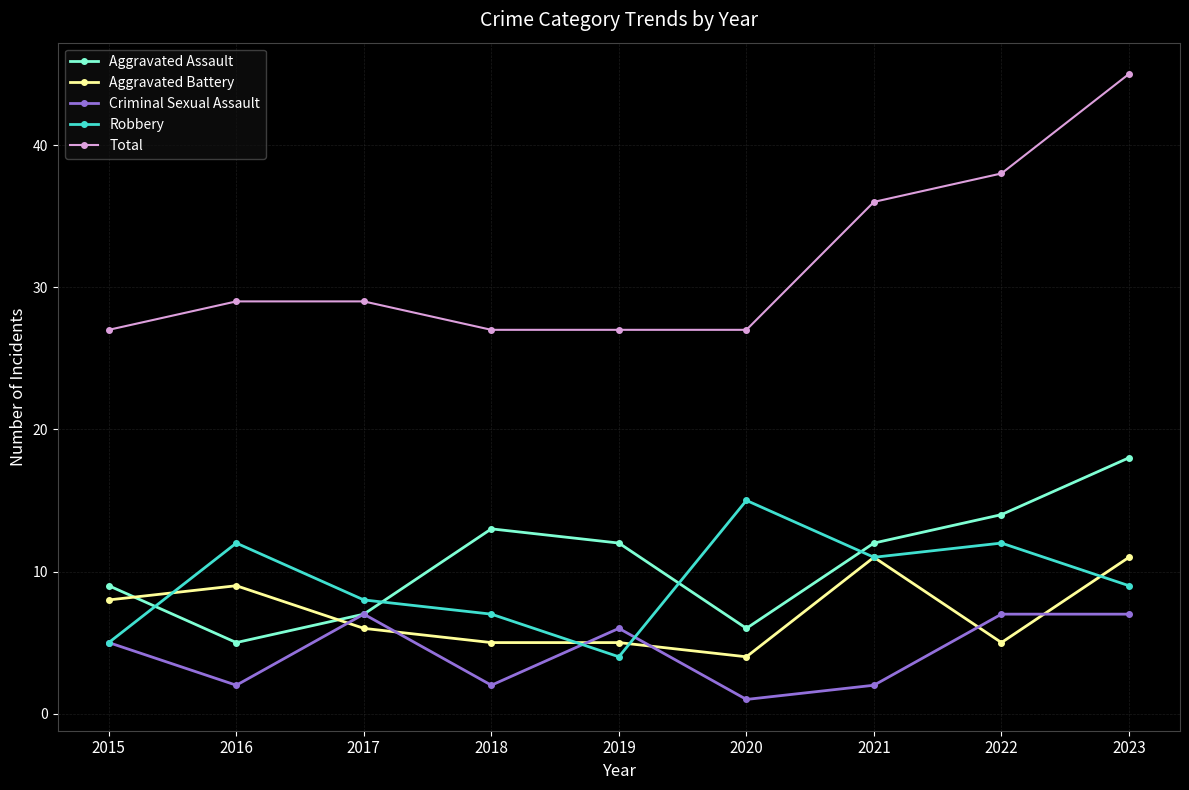

Reading right to left, transcribe all the data shown in this chart.

Aggravated Assault: 18	14	12	6	12	13	7	5	9
Aggravated Battery: 11	5	11	4	5	5	6	9	8
Criminal Sexual Assault: 7	7	2	1	6	2	7	2	5
Robbery: 9	12	11	15	4	7	8	12	5
Total: 45	38	36	27	27	27	29	29	27